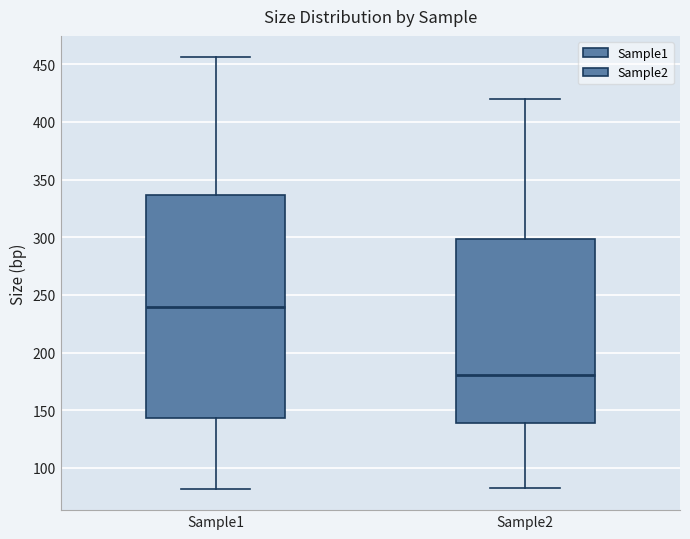

Which box's median line is the highest?

Sample1